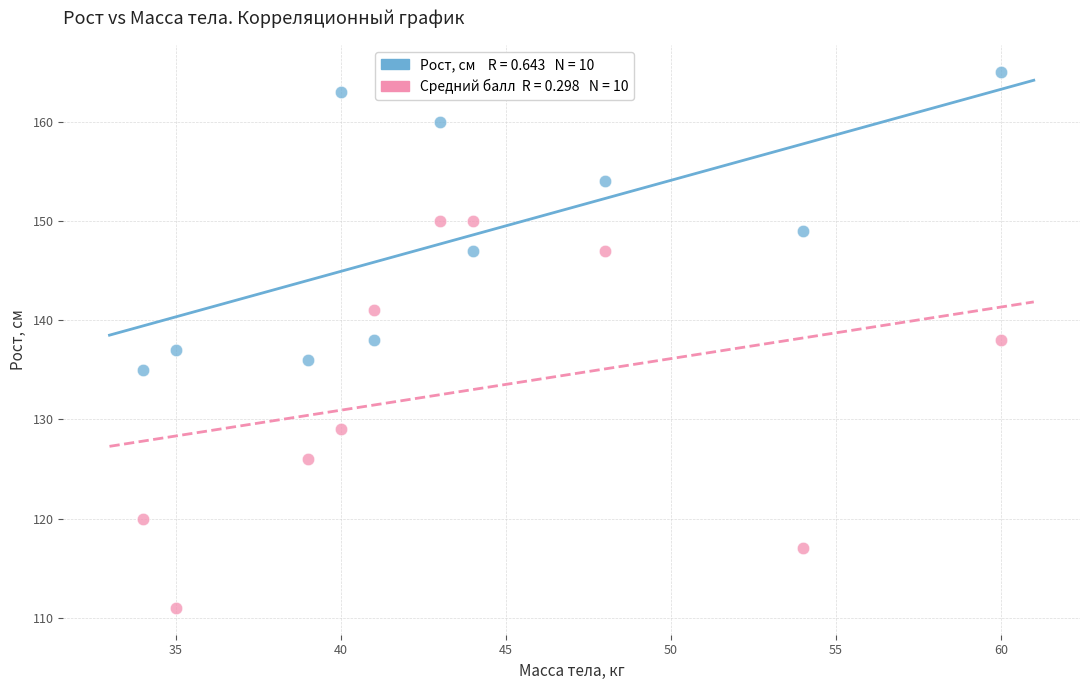

Across all data points, what is the range of X values (max minus min)?

26